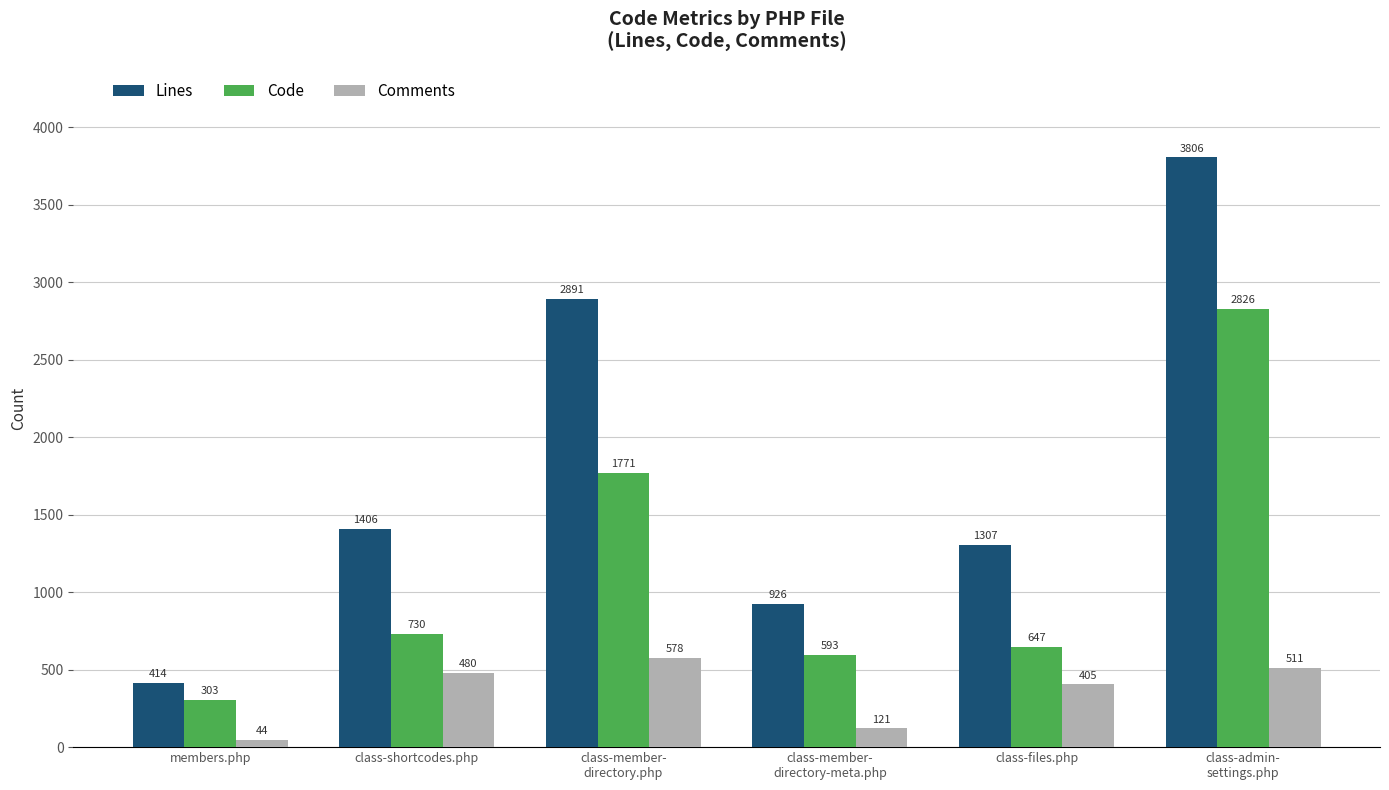

What is the difference between the highest and lowest values at class-admin-
settings.php?

3295